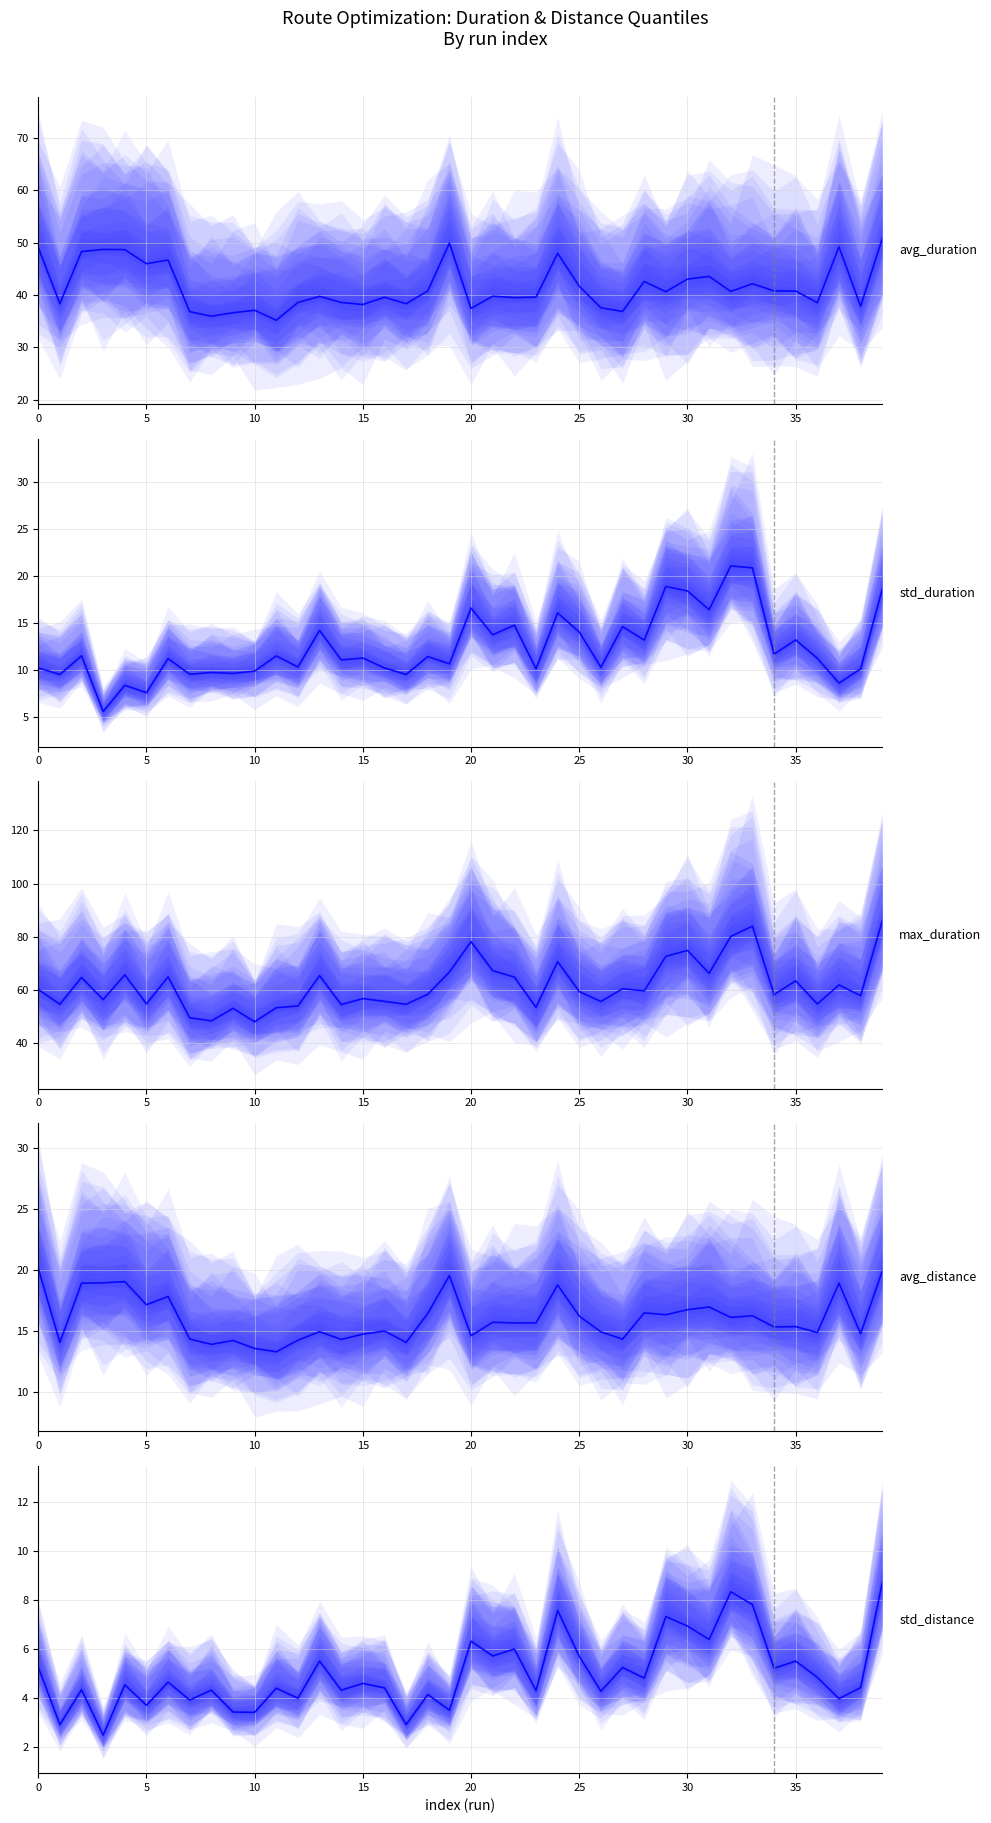

Between 27 and 33, which is larger?

33